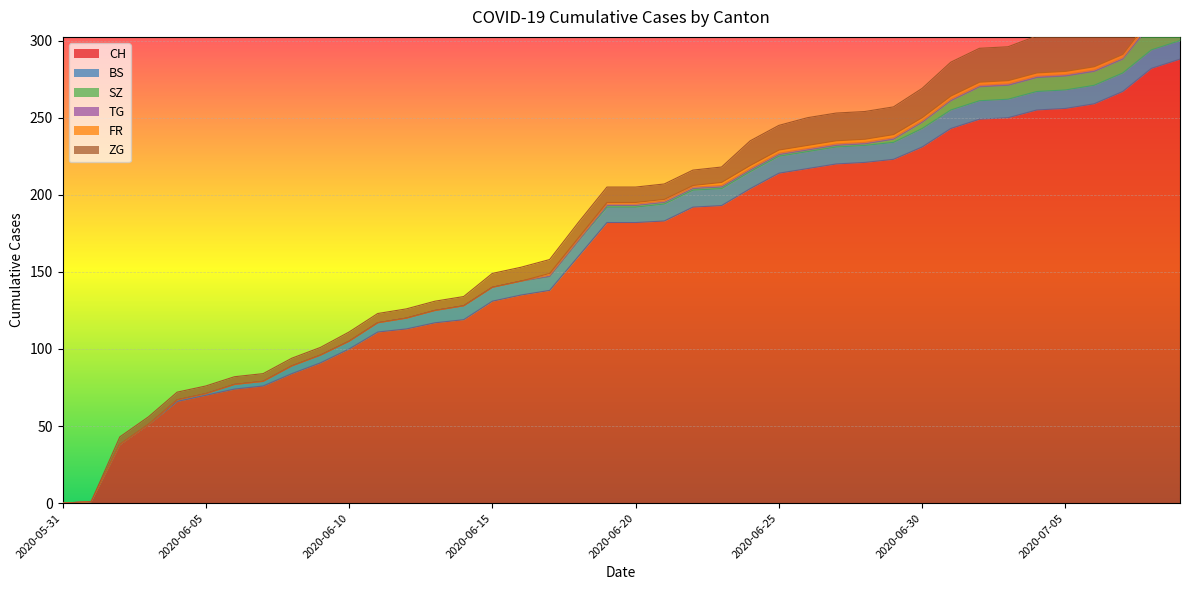

Reading right to left, transcribe all the data shown in this chart.

CH: 2020-07-09=288	2020-07-08=282	2020-07-07=267	2020-07-06=259	2020-07-05=256	2020-07-04=255	2020-07-03=250	2020-07-02=249	2020-07-01=243	2020-06-30=231	2020-06-29=223	2020-06-28=221	2020-06-27=220	2020-06-26=217	2020-06-25=214	2020-06-24=204	2020-06-23=193	2020-06-22=192	2020-06-21=183	2020-06-20=182	2020-06-19=182	2020-06-18=160	2020-06-17=138	2020-06-16=135	2020-06-15=131	2020-06-14=119	2020-06-13=117	2020-06-12=113	2020-06-11=111	2020-06-10=100	2020-06-09=91	2020-06-08=84	2020-06-07=76	2020-06-06=74	2020-06-05=70	2020-06-04=66	2020-06-03=51	2020-06-02=38	2020-06-01=1	2020-05-31=0
BS: 2020-07-09=12	2020-07-08=12	2020-07-07=12	2020-07-06=12	2020-07-05=12	2020-07-04=12	2020-07-03=12	2020-07-02=12	2020-07-01=12	2020-06-30=12	2020-06-29=11	2020-06-28=11	2020-06-27=11	2020-06-26=11	2020-06-25=11	2020-06-24=11	2020-06-23=11	2020-06-22=11	2020-06-21=11	2020-06-20=10	2020-06-19=10	2020-06-18=10	2020-06-17=9	2020-06-16=9	2020-06-15=9	2020-06-14=9	2020-06-13=8	2020-06-12=7	2020-06-11=6	2020-06-10=5	2020-06-09=5	2020-06-08=5	2020-06-07=3	2020-06-06=3	2020-06-05=1	2020-06-04=1	2020-06-03=0	2020-06-02=0	2020-06-01=0	2020-05-31=0
SZ: 2020-07-09=17	2020-07-08=17	2020-07-07=9	2020-07-06=9	2020-07-05=9	2020-07-04=9	2020-07-03=9	2020-07-02=9	2020-07-01=6	2020-06-30=4	2020-06-29=2	2020-06-28=1	2020-06-27=1	2020-06-26=1	2020-06-25=1	2020-06-24=1	2020-06-23=1	2020-06-22=1	2020-06-21=1	2020-06-20=1	2020-06-19=1	2020-06-18=0	2020-06-17=0	2020-06-16=0	2020-06-15=0	2020-06-14=0	2020-06-13=0	2020-06-12=0	2020-06-11=0	2020-06-10=0	2020-06-09=0	2020-06-08=0	2020-06-07=0	2020-06-06=0	2020-06-05=0	2020-06-04=0	2020-06-03=0	2020-06-02=0	2020-06-01=0	2020-05-31=0
TG: 2020-07-09=2	2020-07-08=2	2020-07-07=1	2020-07-06=1	2020-07-05=1	2020-07-04=1	2020-07-03=1	2020-07-02=1	2020-07-01=1	2020-06-30=1	2020-06-29=1	2020-06-28=1	2020-06-27=1	2020-06-26=1	2020-06-25=1	2020-06-24=1	2020-06-23=1	2020-06-22=1	2020-06-21=1	2020-06-20=1	2020-06-19=1	2020-06-18=1	2020-06-17=1	2020-06-16=0	2020-06-15=0	2020-06-14=0	2020-06-13=0	2020-06-12=0	2020-06-11=0	2020-06-10=0	2020-06-09=0	2020-06-08=0	2020-06-07=0	2020-06-06=0	2020-06-05=0	2020-06-04=0	2020-06-03=0	2020-06-02=0	2020-06-01=0	2020-05-31=0
FR: 2020-07-09=2	2020-07-08=2	2020-07-07=2	2020-07-06=2	2020-07-05=2	2020-07-04=2	2020-07-03=2	2020-07-02=2	2020-07-01=2	2020-06-30=2	2020-06-29=2	2020-06-28=2	2020-06-27=2	2020-06-26=2	2020-06-25=2	2020-06-24=2	2020-06-23=2	2020-06-22=1	2020-06-21=1	2020-06-20=1	2020-06-19=1	2020-06-18=1	2020-06-17=1	2020-06-16=0	2020-06-15=0	2020-06-14=0	2020-06-13=0	2020-06-12=0	2020-06-11=0	2020-06-10=0	2020-06-09=0	2020-06-08=0	2020-06-07=0	2020-06-06=0	2020-06-05=0	2020-06-04=0	2020-06-03=0	2020-06-02=0	2020-06-01=0	2020-05-31=0
ZG: 2020-07-09=31	2020-07-08=29	2020-07-07=26	2020-07-06=24	2020-07-05=24	2020-07-04=24	2020-07-03=22	2020-07-02=22	2020-07-01=22	2020-06-30=19	2020-06-29=18	2020-06-28=18	2020-06-27=18	2020-06-26=18	2020-06-25=16	2020-06-24=16	2020-06-23=10	2020-06-22=10	2020-06-21=10	2020-06-20=10	2020-06-19=10	2020-06-18=10	2020-06-17=9	2020-06-16=9	2020-06-15=9	2020-06-14=6	2020-06-13=6	2020-06-12=6	2020-06-11=6	2020-06-10=6	2020-06-09=5	2020-06-08=5	2020-06-07=5	2020-06-06=5	2020-06-05=5	2020-06-04=5	2020-06-03=5	2020-06-02=5	2020-06-01=0	2020-05-31=0